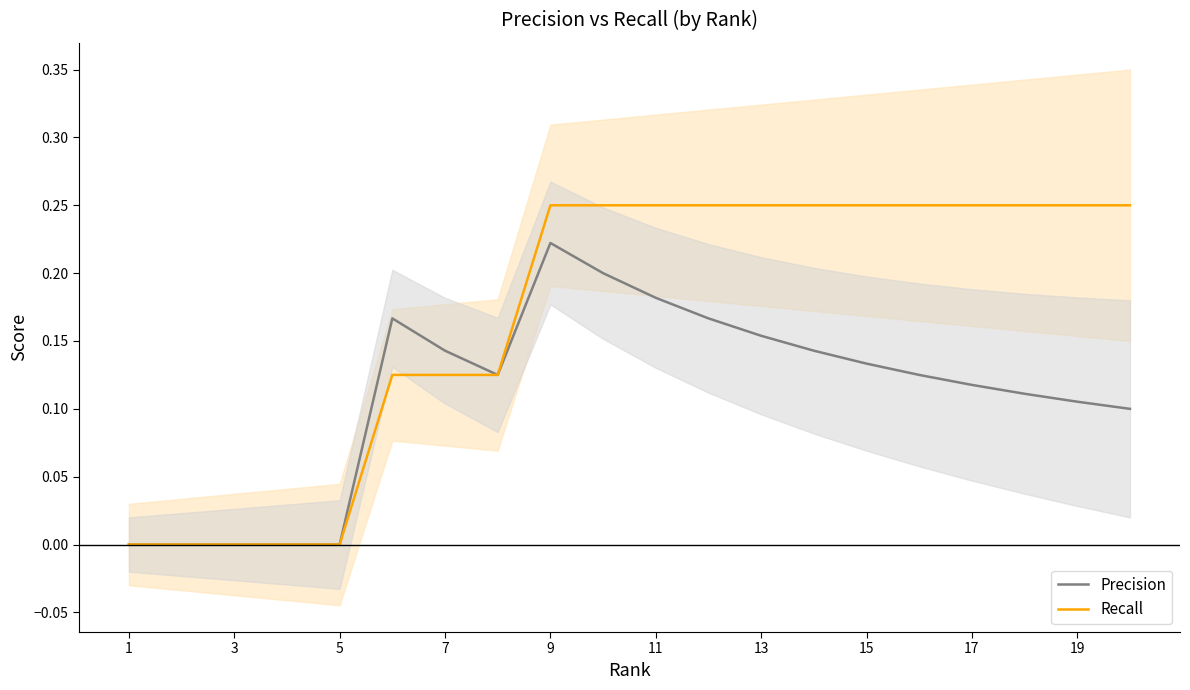

True or false: Precision has more than 0 interior local peaks.

True